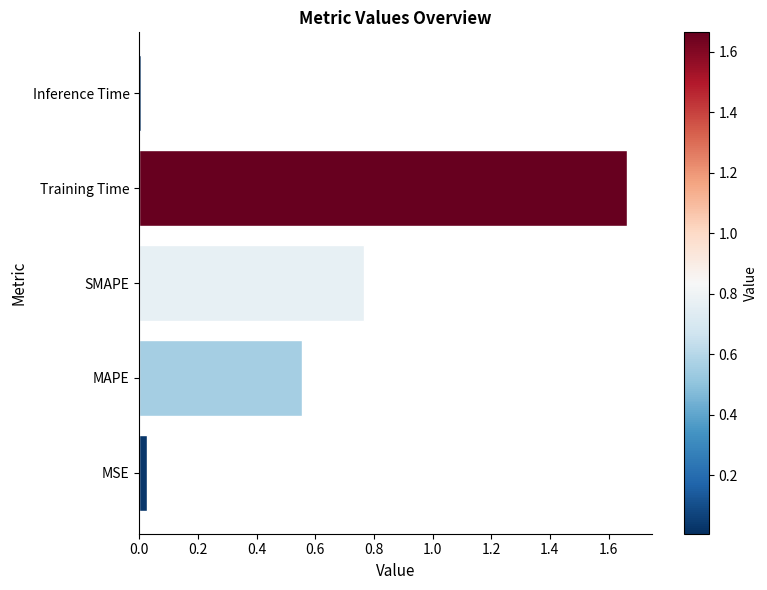

What is the difference between the maximum and second lowest values?

1.6